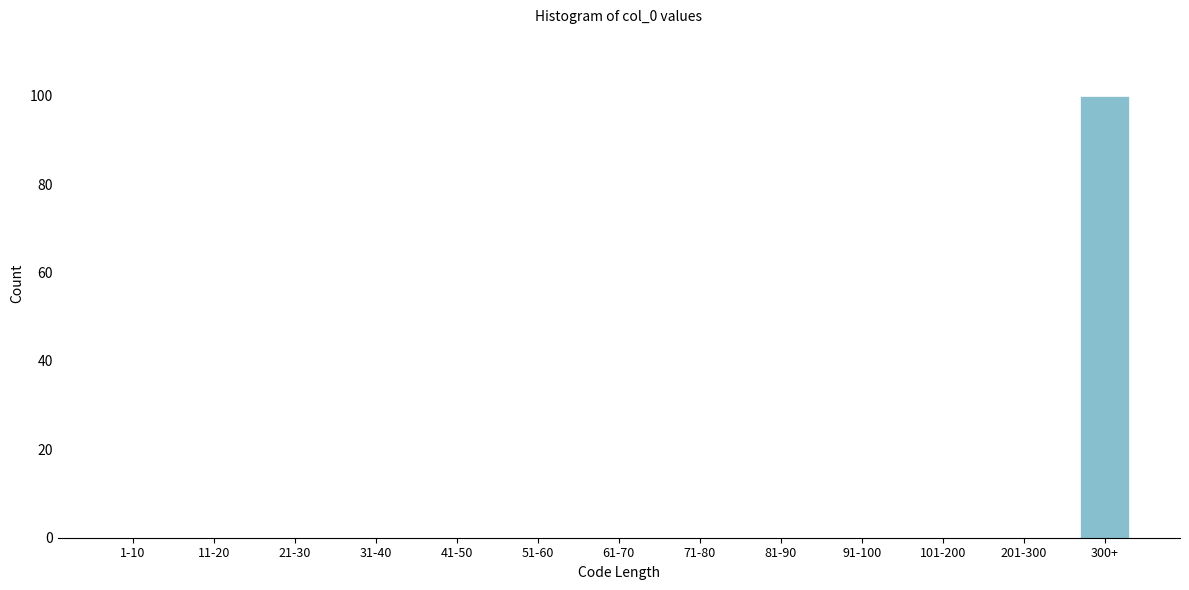

Reading left to right, list all the values displayed in this chart.

1-10=0	11-20=0	21-30=0	31-40=0	41-50=0	51-60=0	61-70=0	71-80=0	81-90=0	91-100=0	101-200=0	201-300=0	300+=100